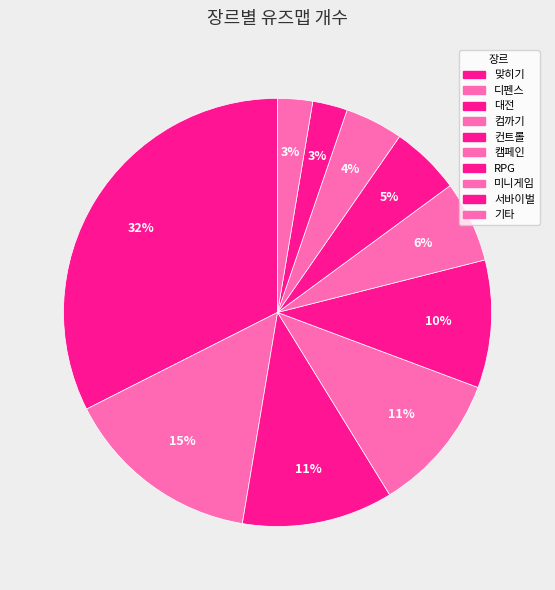

Rank the categories by value from lowest to highest.

서바이벌, 기타, 미니게임, RPG, 캠페인, 컨트롤, 컴까기, 대전, 디펜스, 맞히기